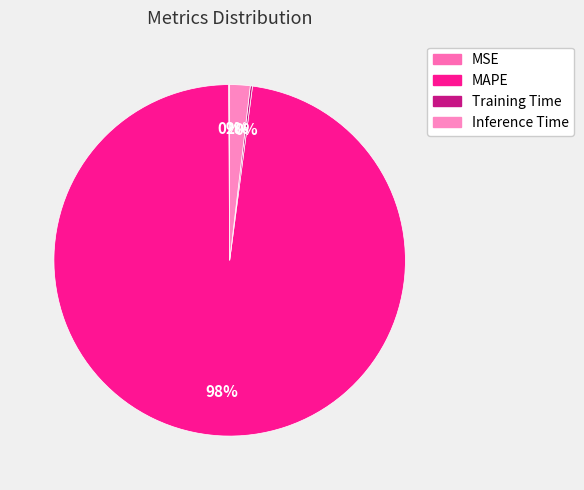

Between Training Time and MSE, which is larger?

Training Time